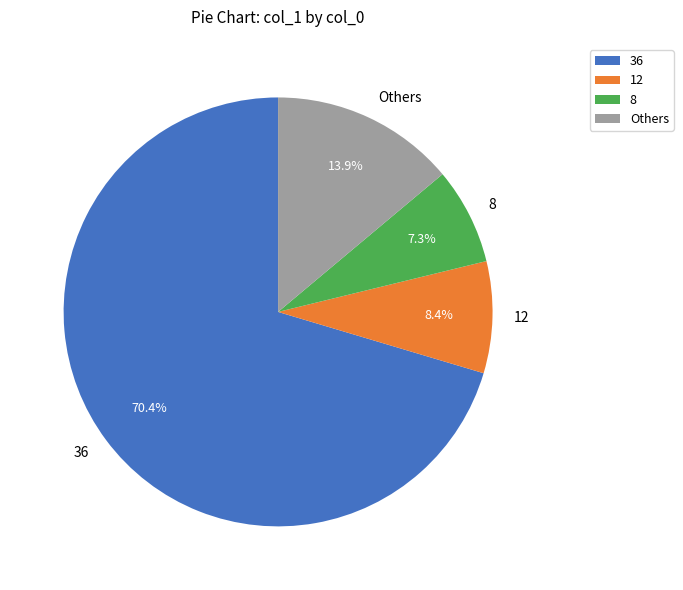

Which has a higher value, 12 or 36?

36